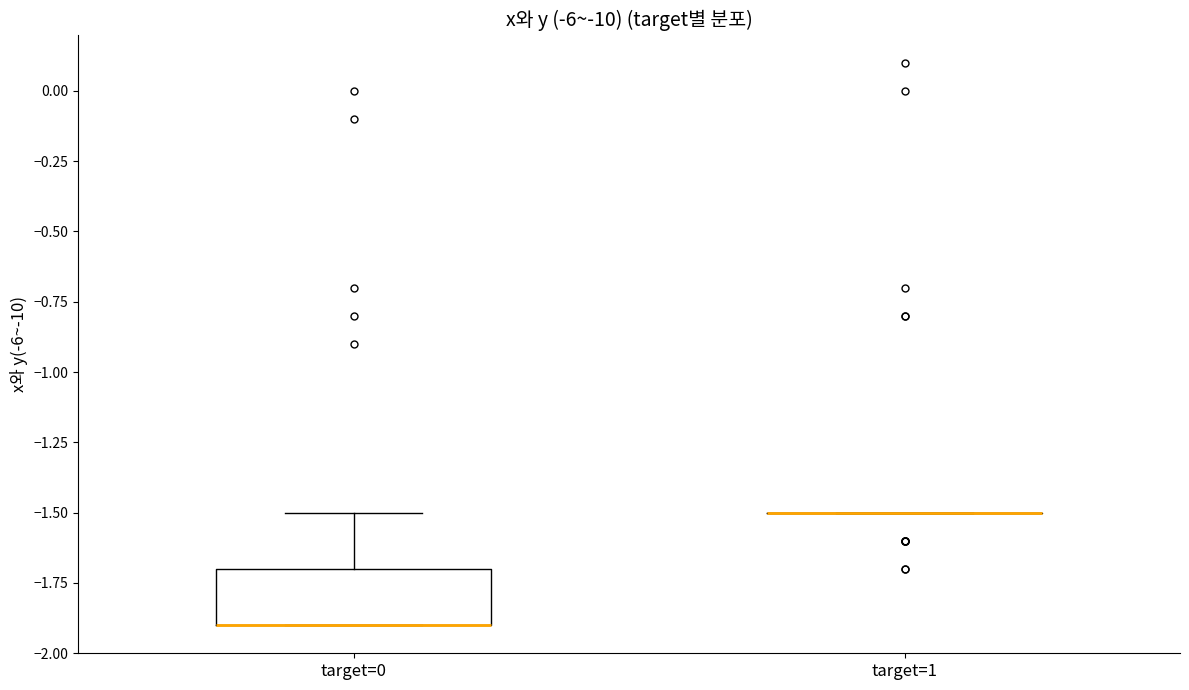

Where does the upper whisker of the box for target=0 end on the y-axis? The values are not printed on the chart, so give them approximately, as read against the axis.

-1.5